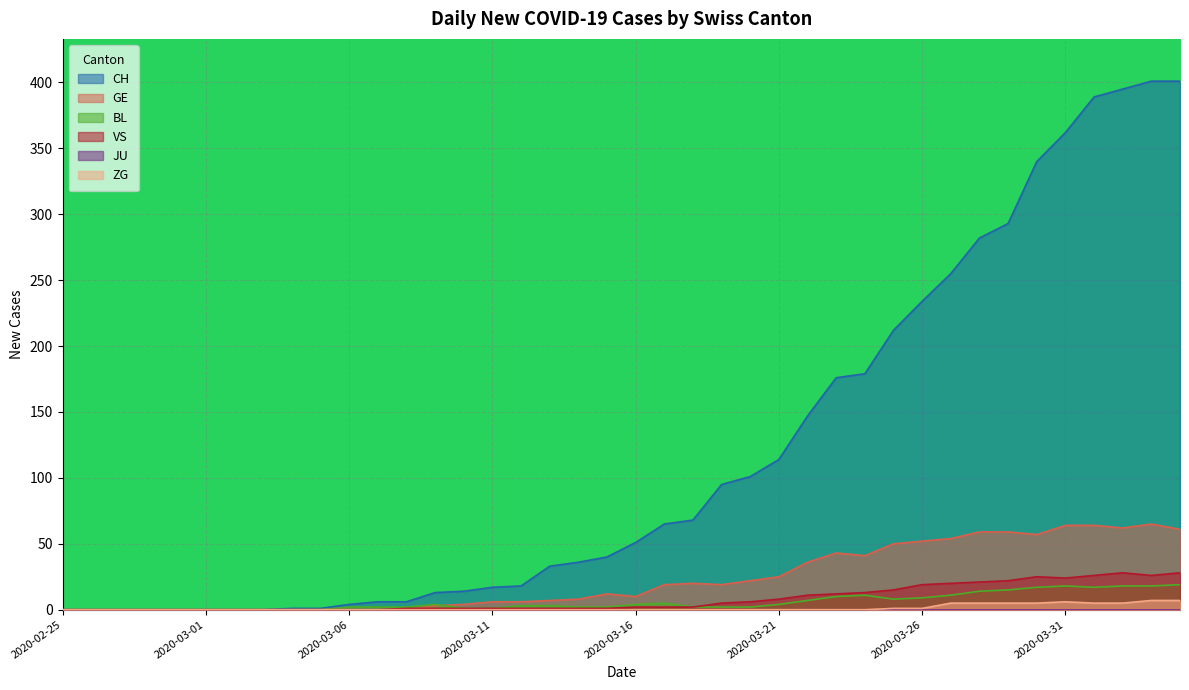

List the series in order of their peak value, lowest first.

ZG, BL, VS, GE, CH